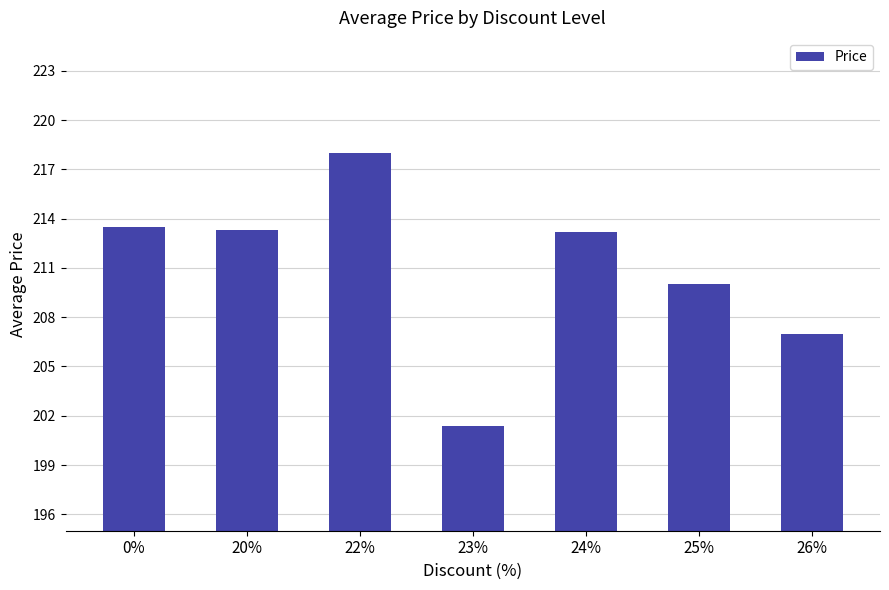

Are the bars horizontal?

No